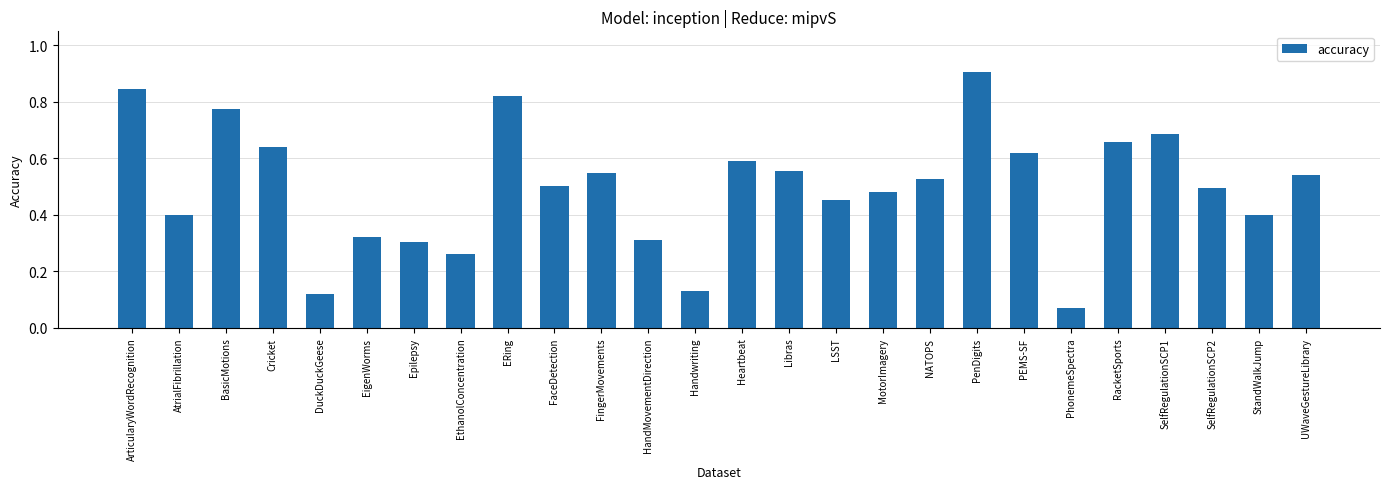

What is the label of the 17th bar from the left?

MotorImagery